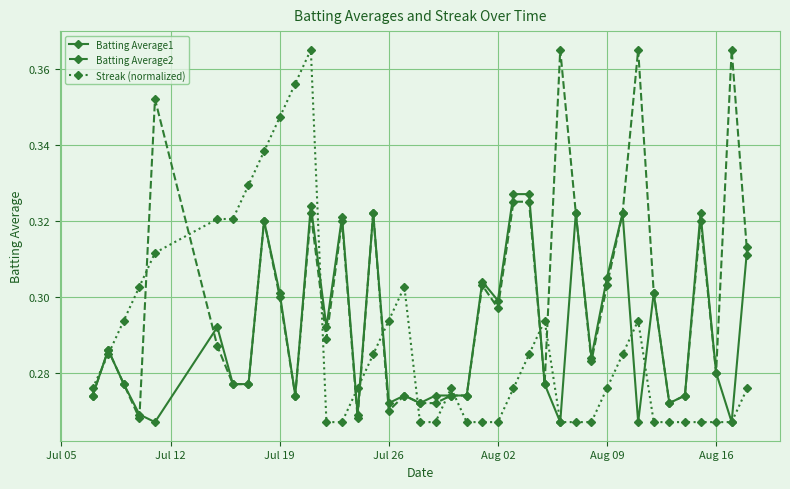

Rank the series by their average value, from highest to lowest.

Batting Average2, Batting Average1, Streak (normalized)